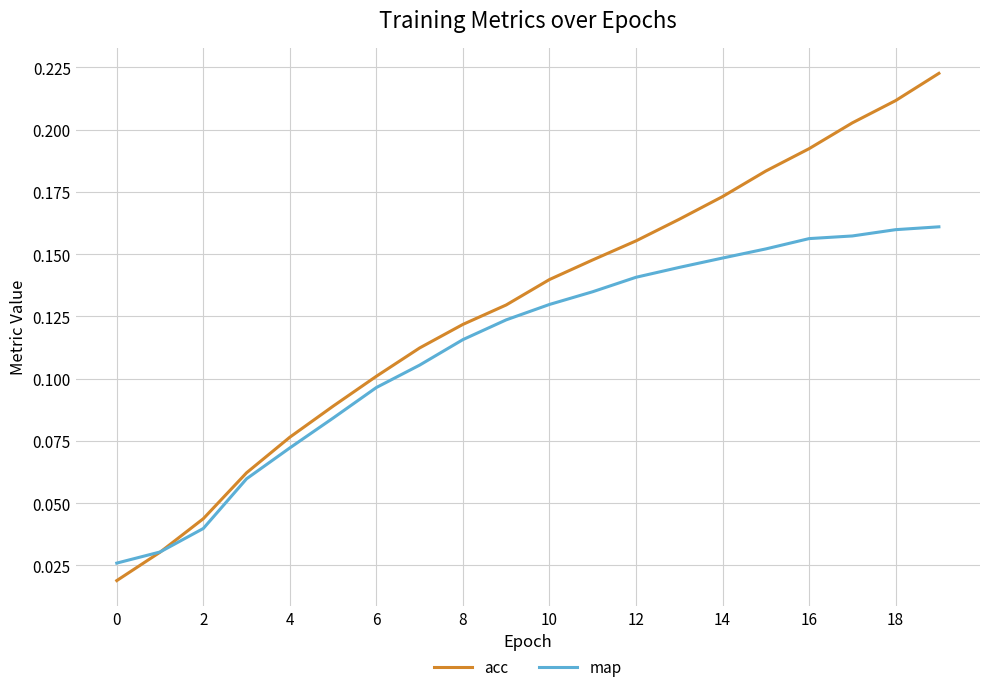

List the series in order of their overall mean, highest first.

acc, map